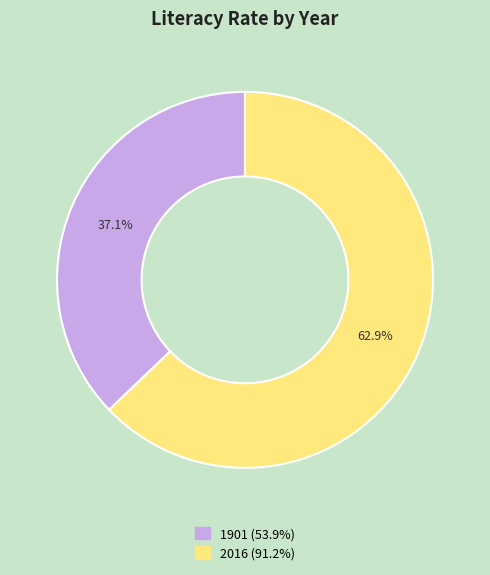

Approximately how many times larger is the value at 2016 compared to 1901?

1.7